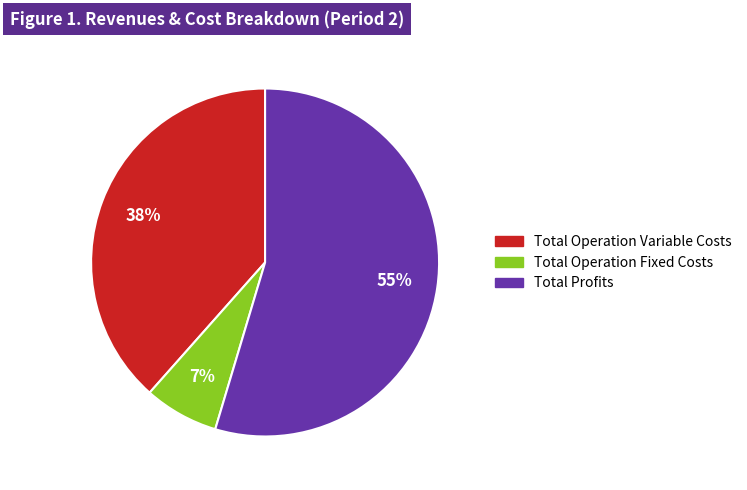

To the nearest percent, what is the average slice percentage?

33%